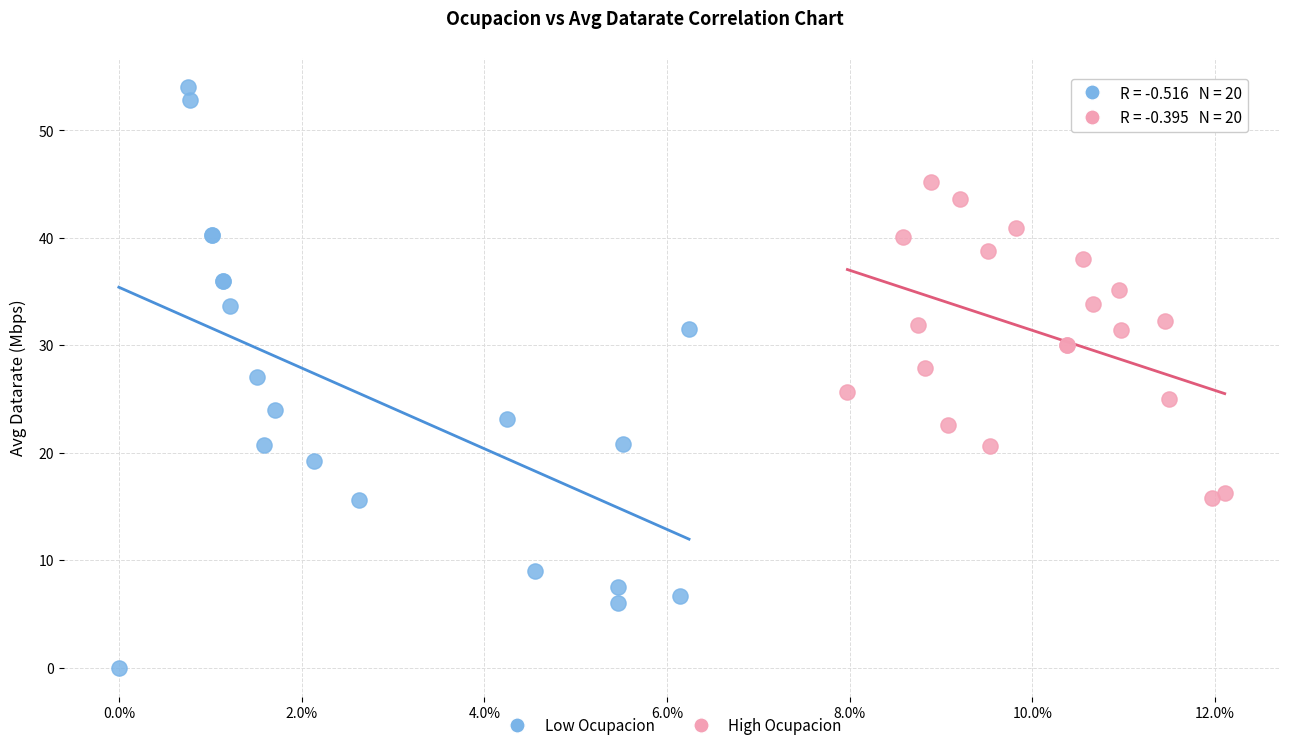

Which series reaches the minimum Y coordinate?

Low Ocupacion